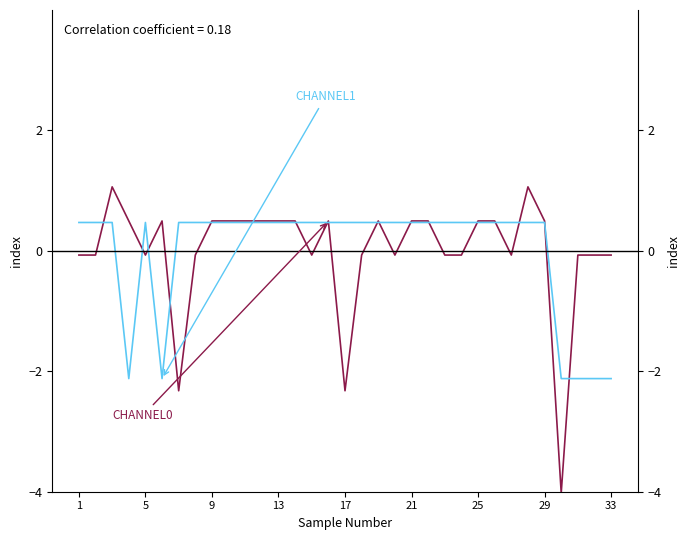

Rank the series by their average value, from highest to lowest.

CHANNEL0, CHANNEL1